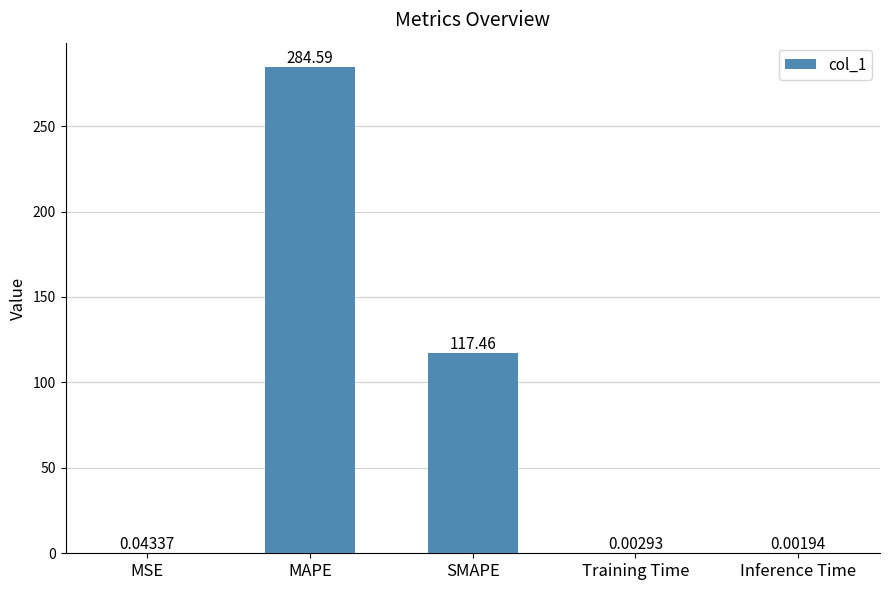

Read the value at MAPE.

284.6